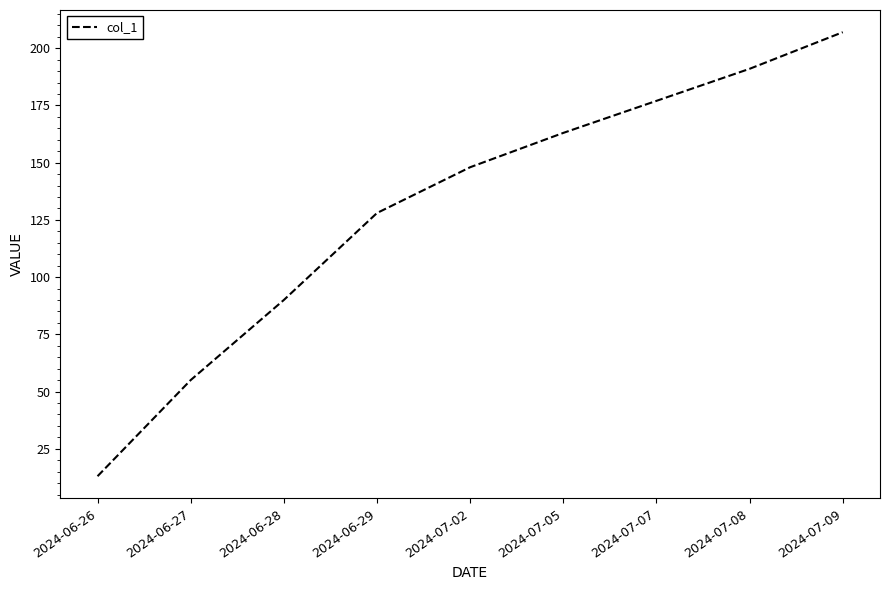

Does the chart display data point markers on the line(s)?

No